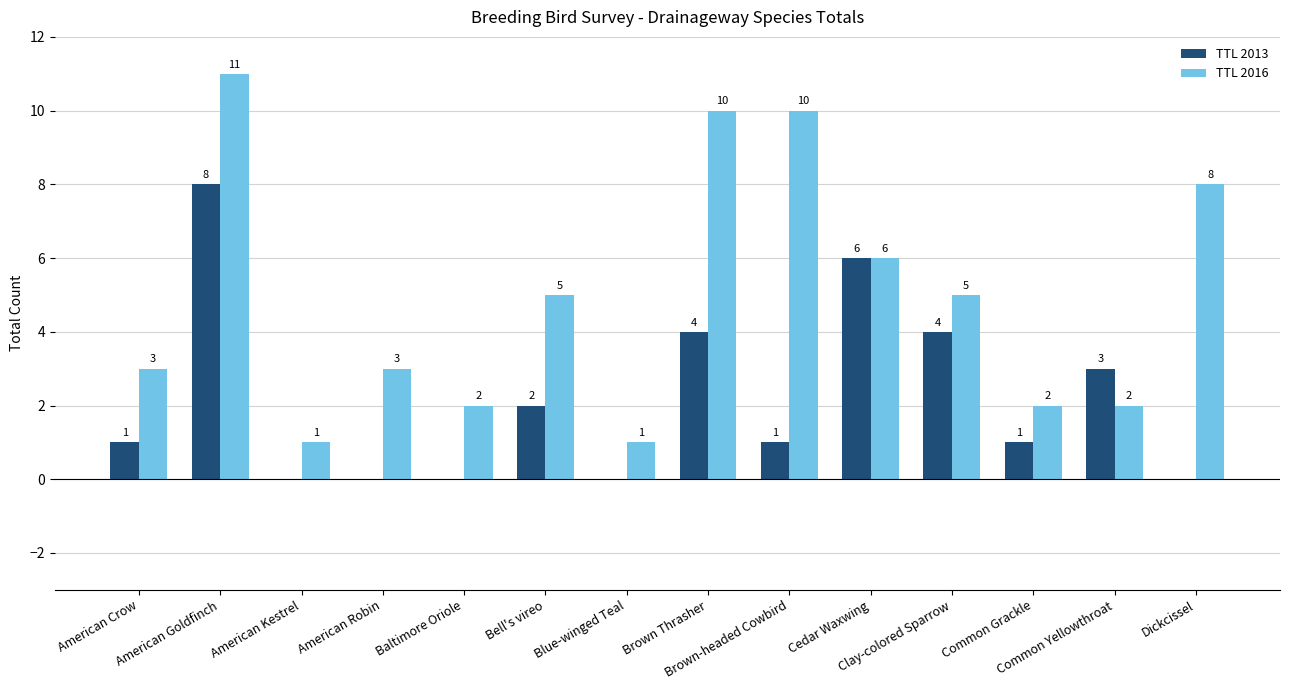

What is the maximum value shown in the chart?

11